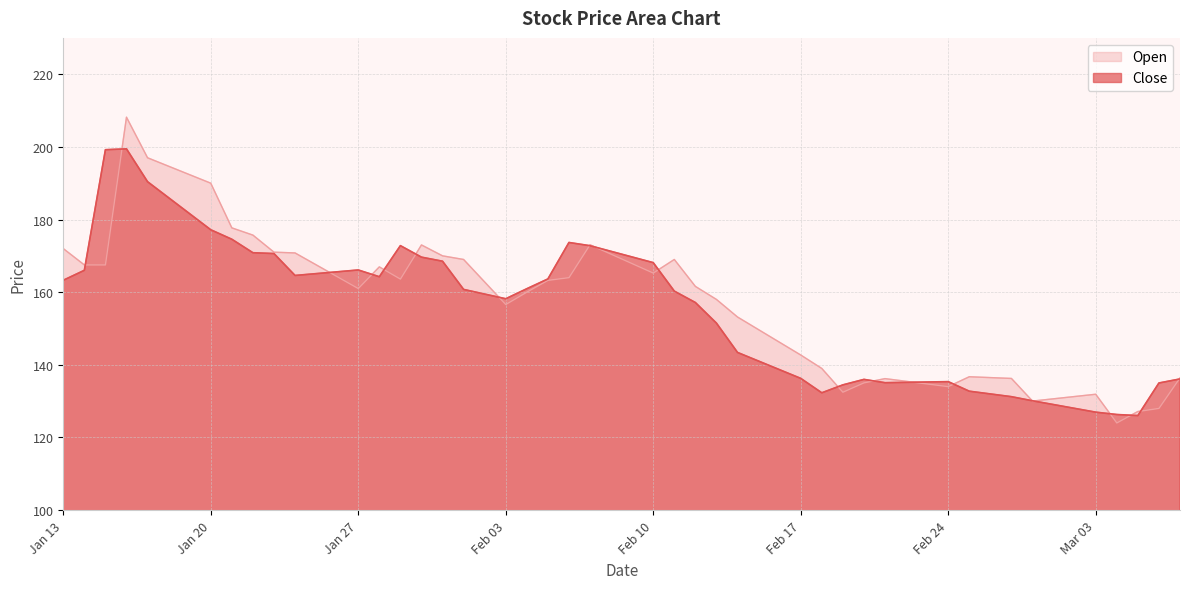

What is the total value across all series at Feb 17?

279.0